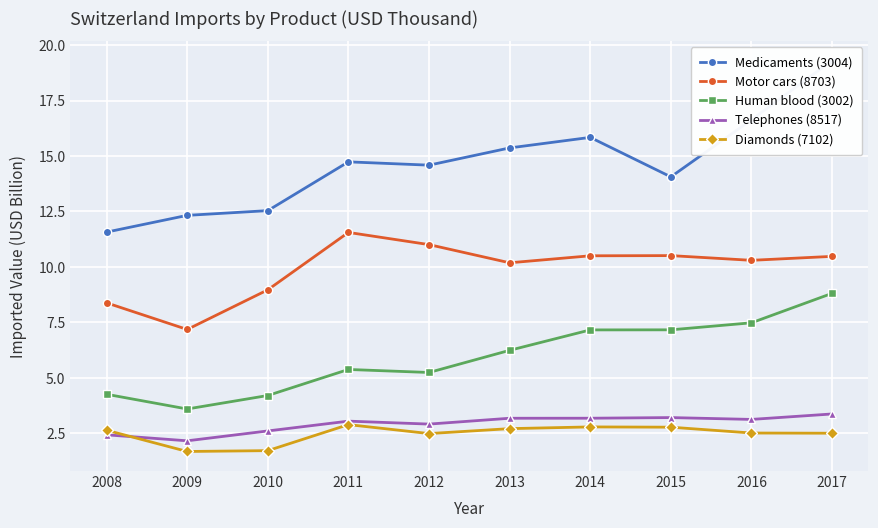

True or false: Diamonds (7102) has a value of 2.8 at 2010.

False